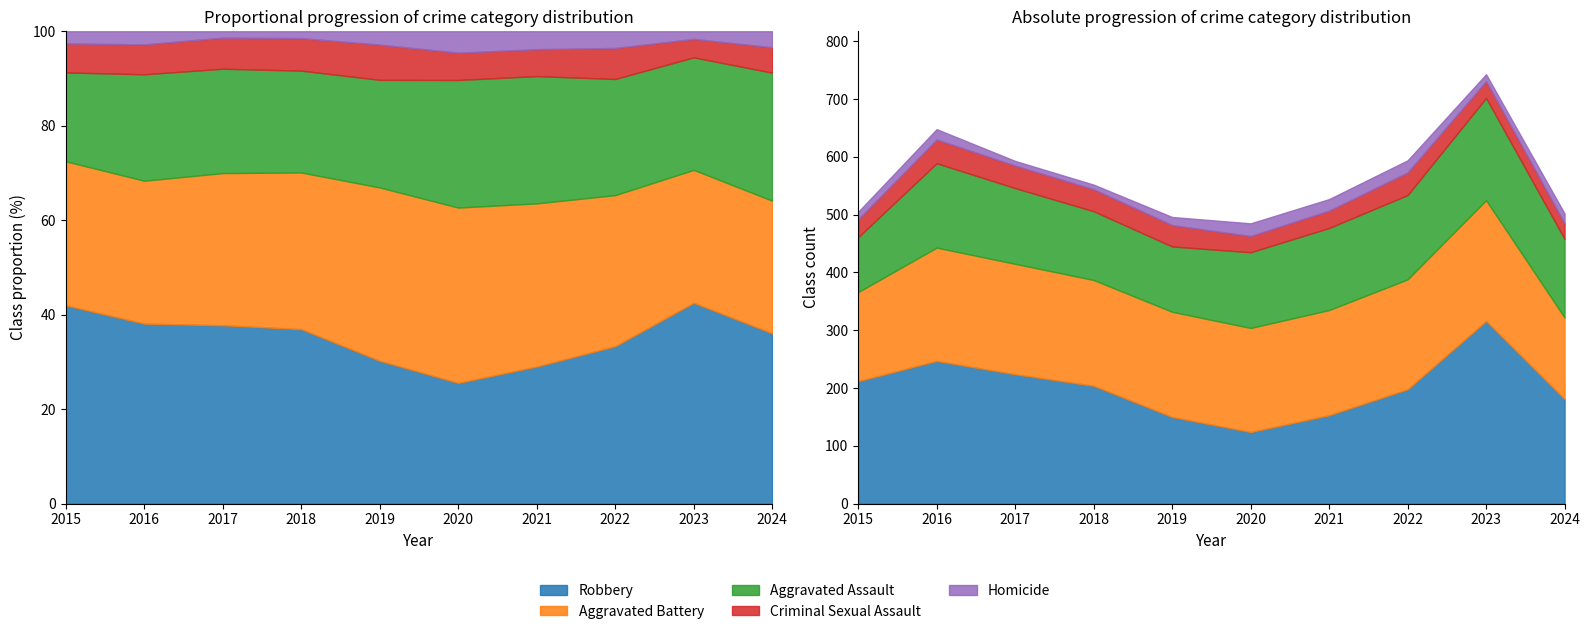

How many intersections are there between Aggravated Battery and Robbery?

2